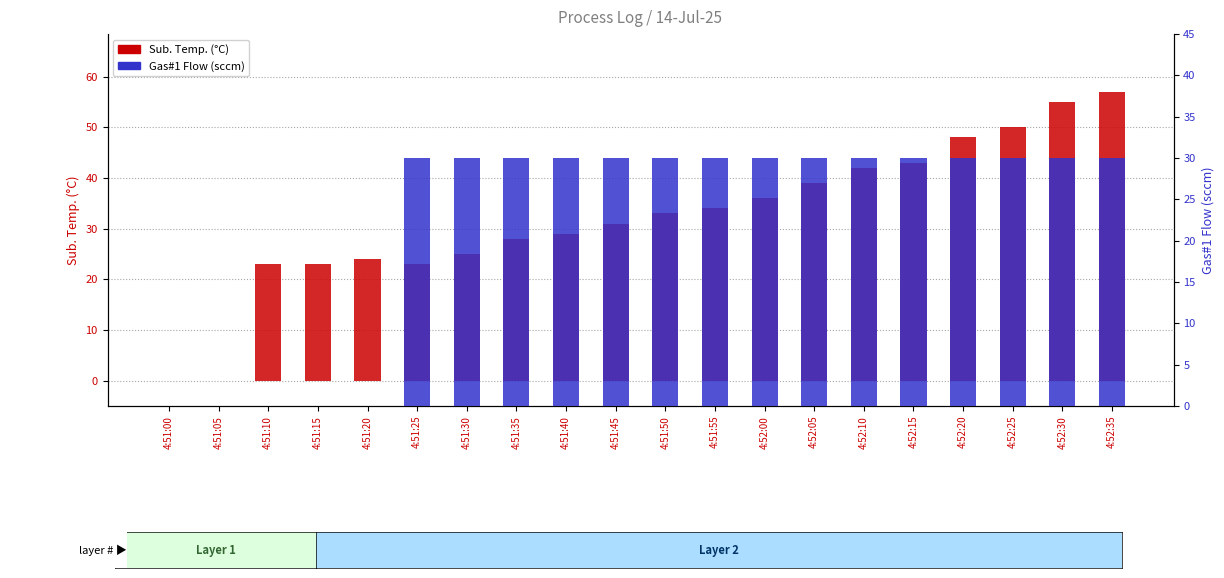

What is the total value across all series at 4:51:20?

24.0